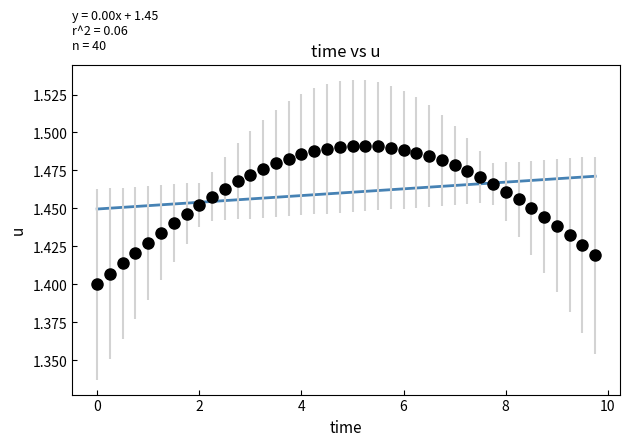

How many points are shown in the scatter plot?

40